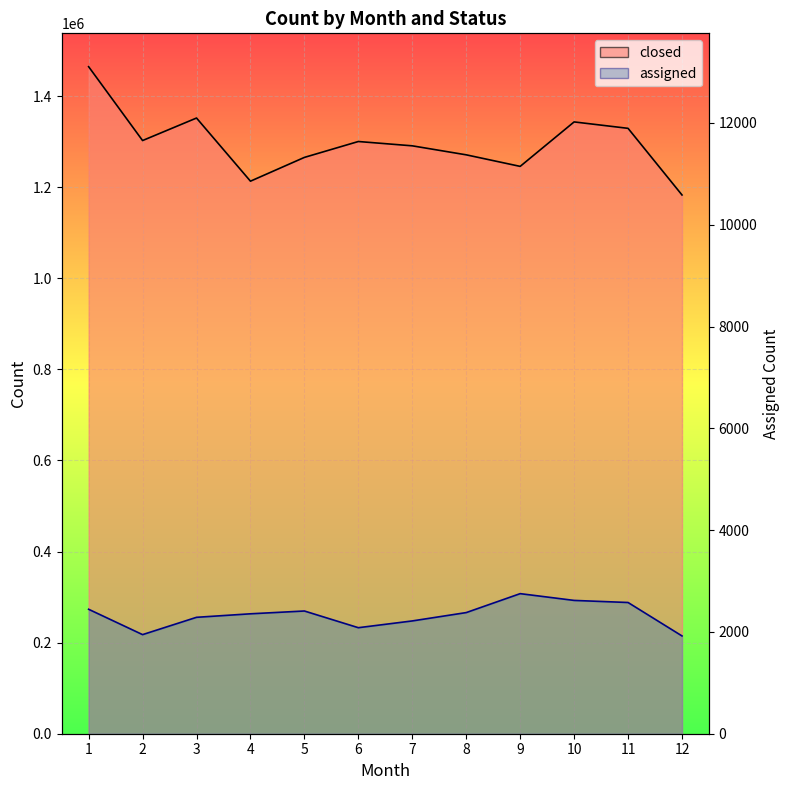

How many lines are shown in the chart?

2